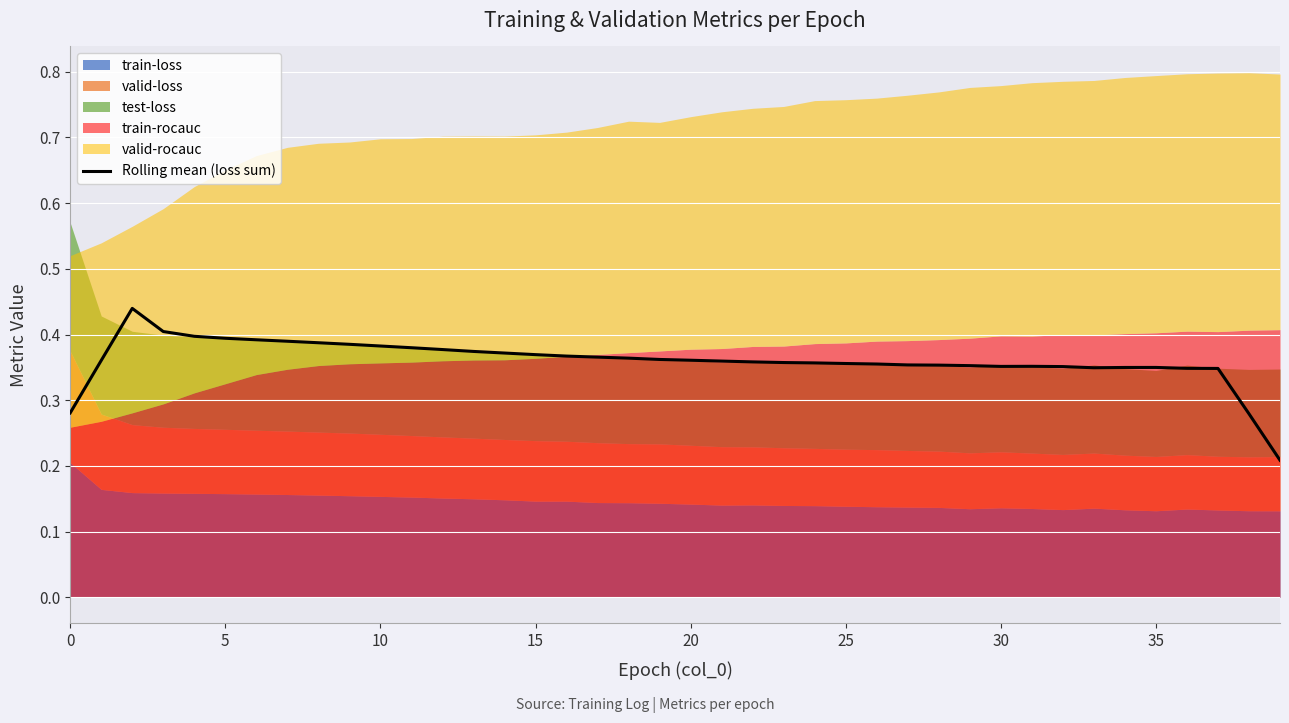

What is the label of the 1st point from the right?

39